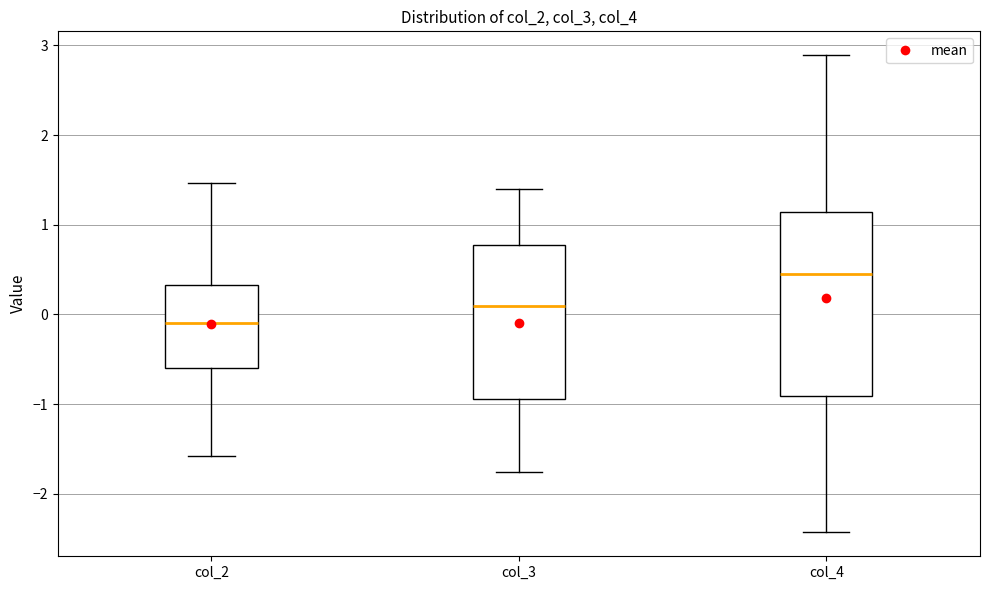

Reading left to right, transcribe this box plot: for each box, give where its median line is, the range the box spans, and where its two whiskers end, as read against the y-axis. The values are not printed on the chart, so give them approximately, as read against the axis.

col_2: median -0.1, box -0.6 to 0.3, whiskers -1.6 to 1.5
col_3: median 0.1, box -0.9 to 0.8, whiskers -1.8 to 1.4
col_4: median 0.4, box -0.9 to 1.1, whiskers -2.4 to 2.9